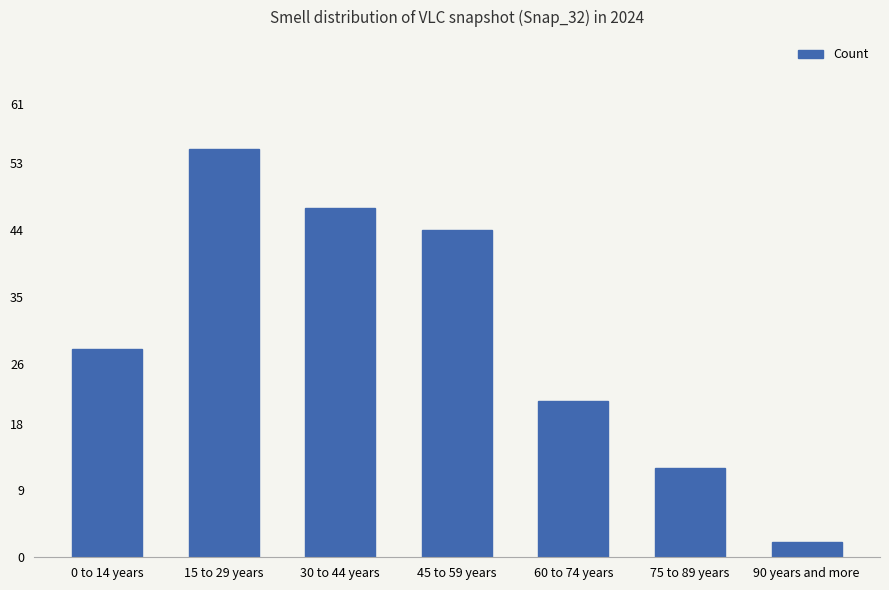

What is the minimum value shown in the chart?

2